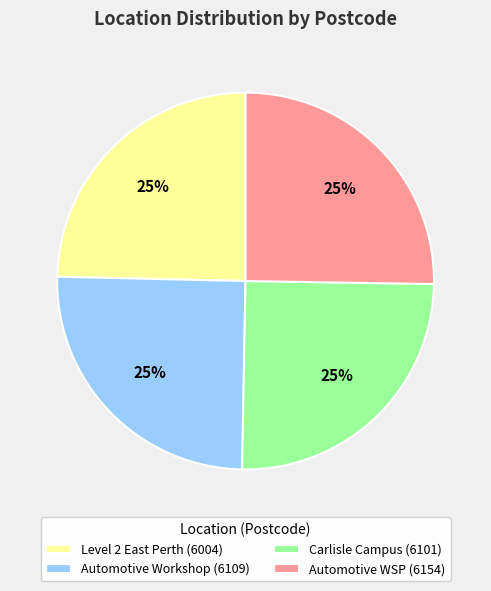

Count the number of slices in the pie.

4